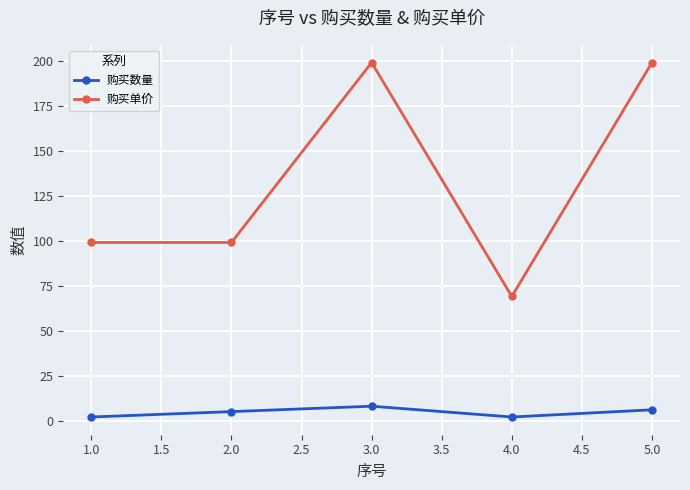

What is the lowest value of the 购买单价 series?

69